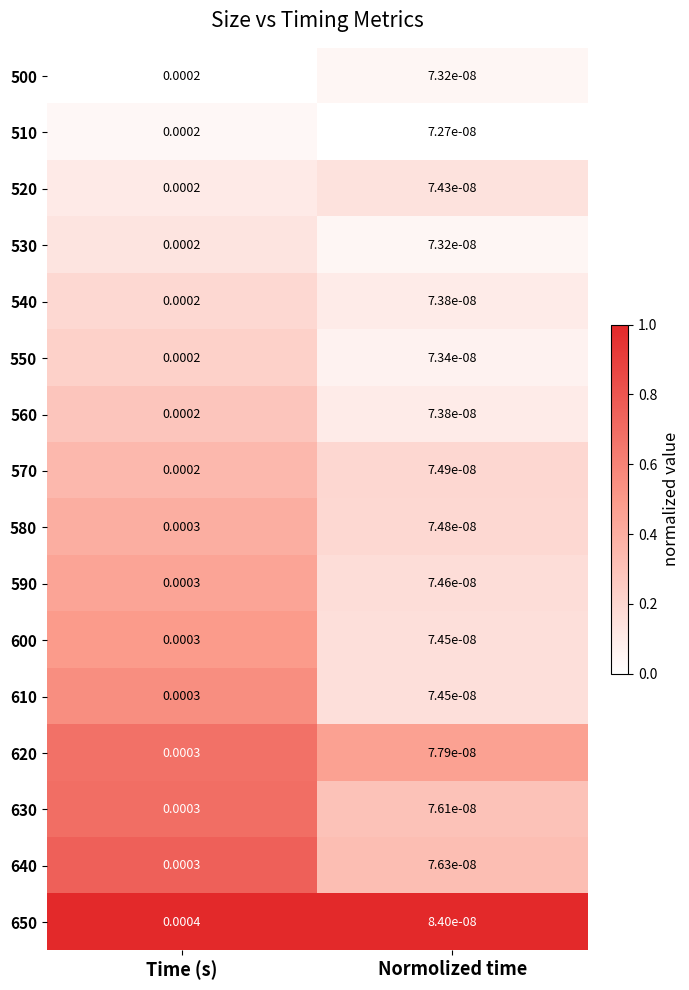

Which category has the highest value across all series?

Time (s)